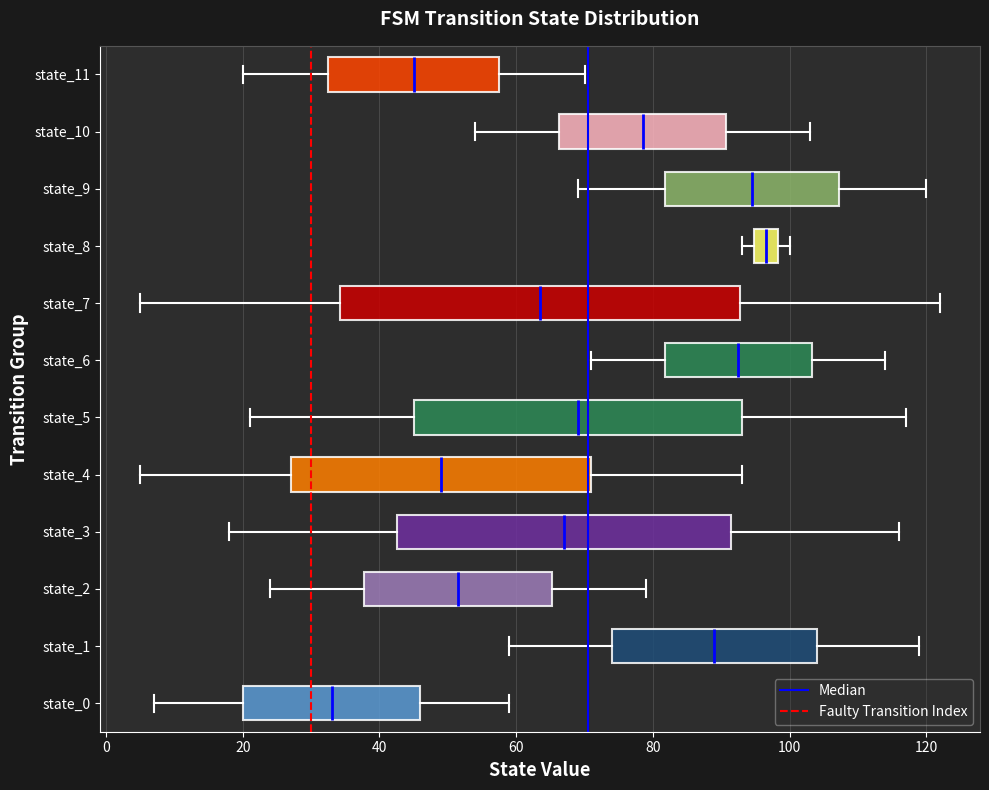

Reading bottom to top, transcribe this box plot: for each box, give where its median line is, the range the box spans, and where its two whiskers end, as read against the x-axis. The values are not printed on the chart, so give them approximately, as read against the axis.

state_0: median 34, box 20 to 46, whiskers 8 to 60
state_1: median 90, box 74 to 104, whiskers 60 to 120
state_2: median 52, box 38 to 66, whiskers 24 to 80
state_3: median 68, box 42 to 92, whiskers 18 to 116
state_4: median 50, box 28 to 72, whiskers 6 to 94
state_5: median 70, box 46 to 94, whiskers 22 to 118
state_6: median 92, box 82 to 104, whiskers 72 to 114
state_7: median 64, box 34 to 92, whiskers 6 to 122
state_8: median 96, box 94 to 98, whiskers 94 (just left of the box's left edge) to 100
state_9: median 94, box 82 to 108, whiskers 70 to 120
state_10: median 78, box 66 to 90, whiskers 54 to 104
state_11: median 46, box 32 to 58, whiskers 20 to 70